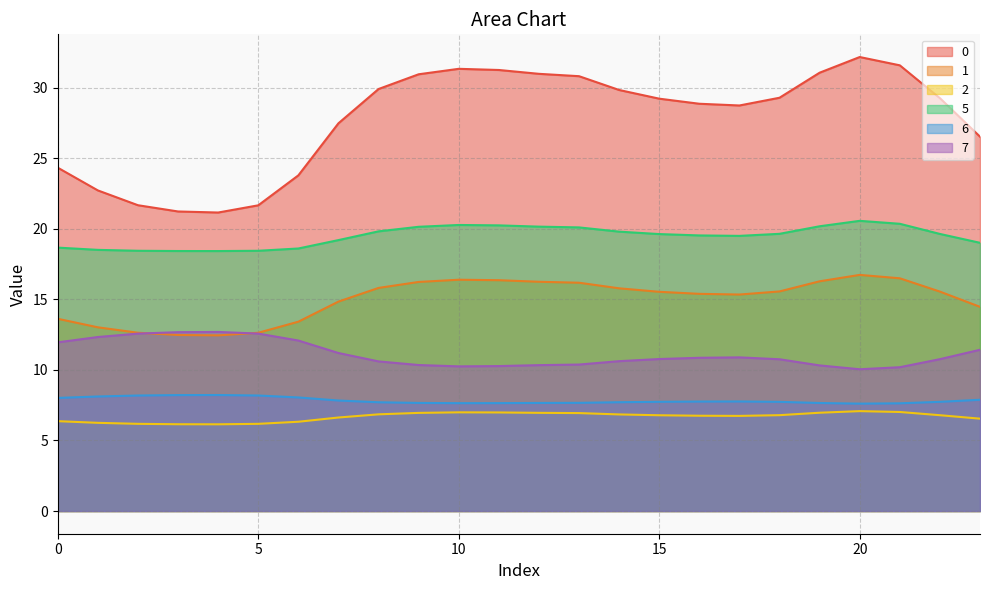

At which category does 7 reach its first local valley?

10